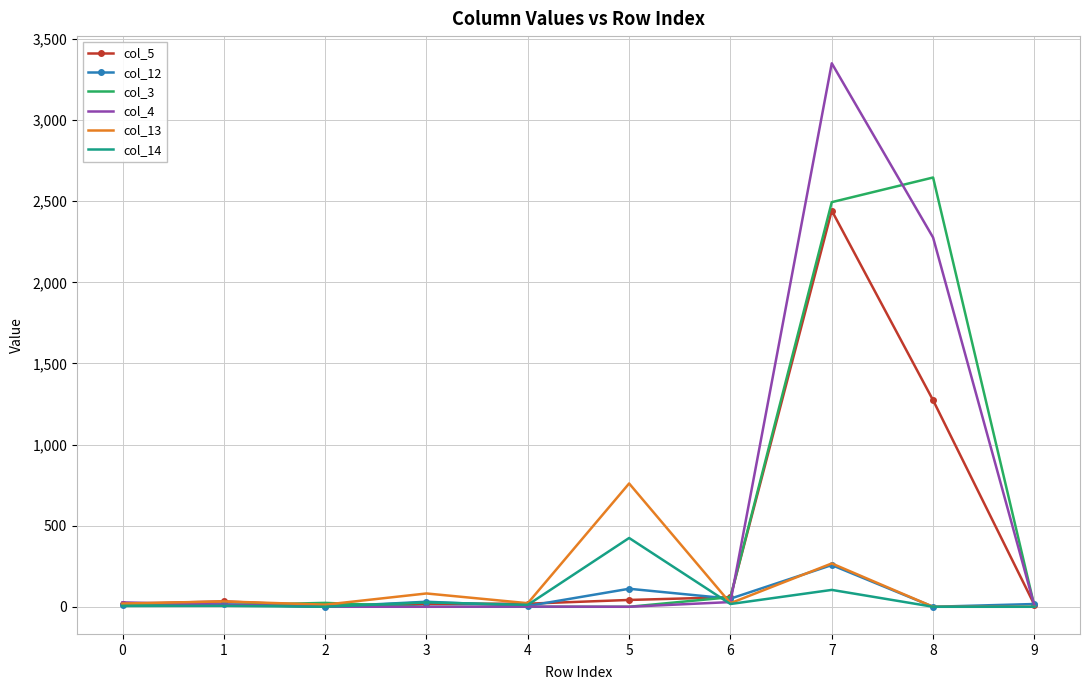

True or false: col_5 has a value of 12 at 9.

True